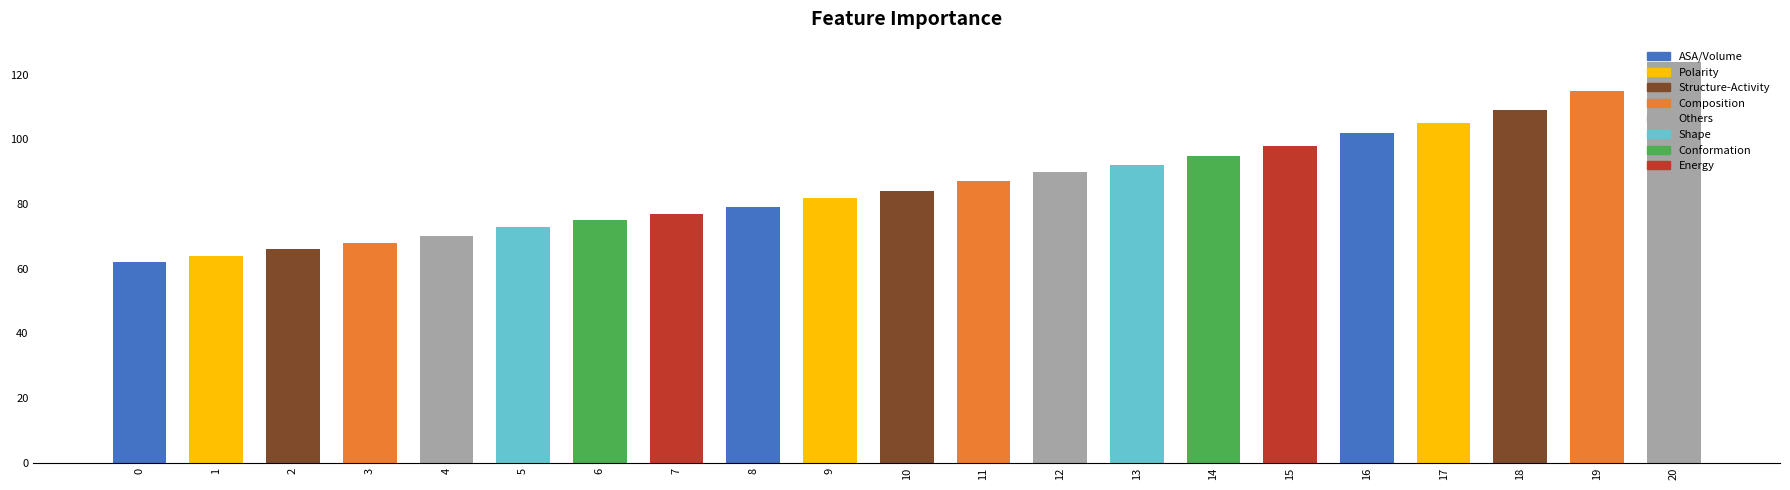

What is the maximum value shown in the chart?

124